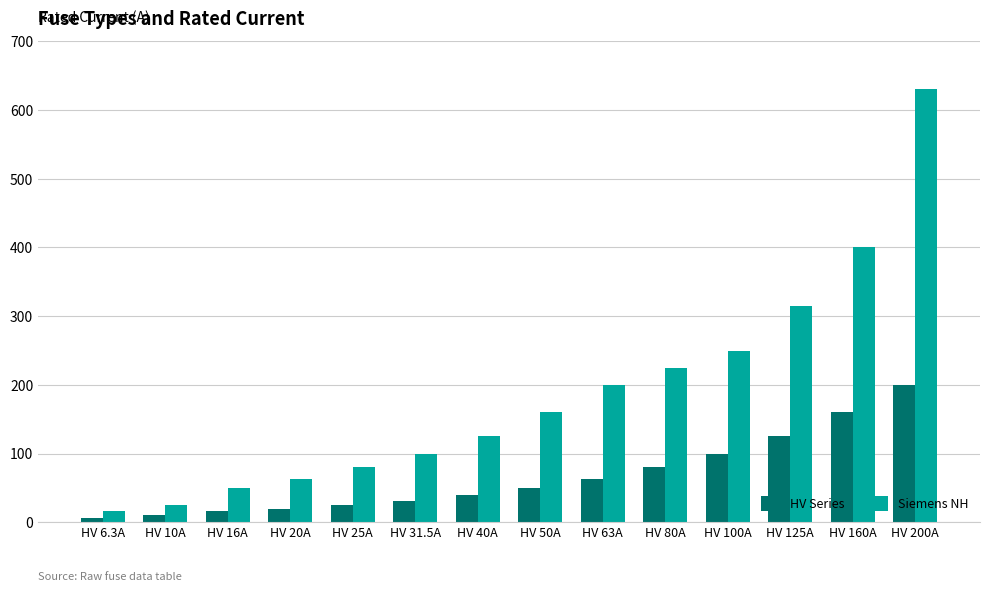

What is the spread (max minus min) of values at HV 31.5A?

68.5